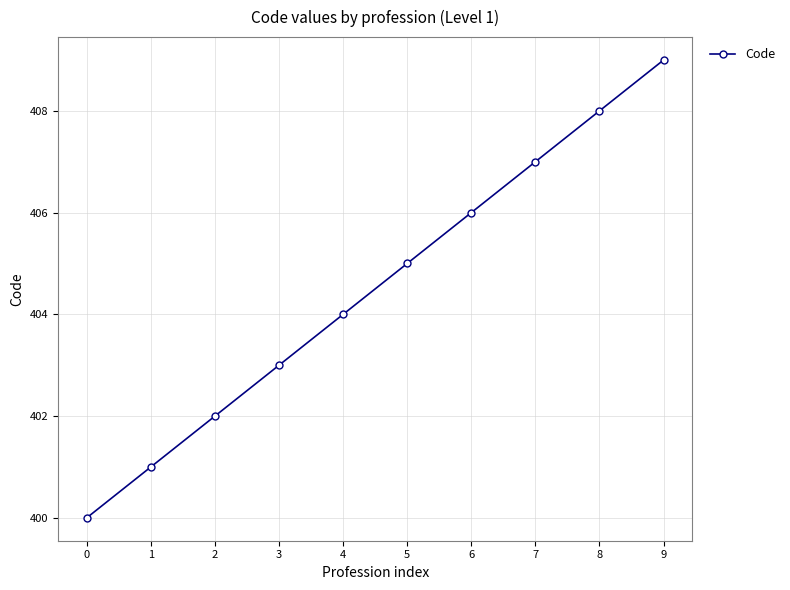

Reading left to right, extract all data points from this chart.

400	401	402	403	404	405	406	407	408	409